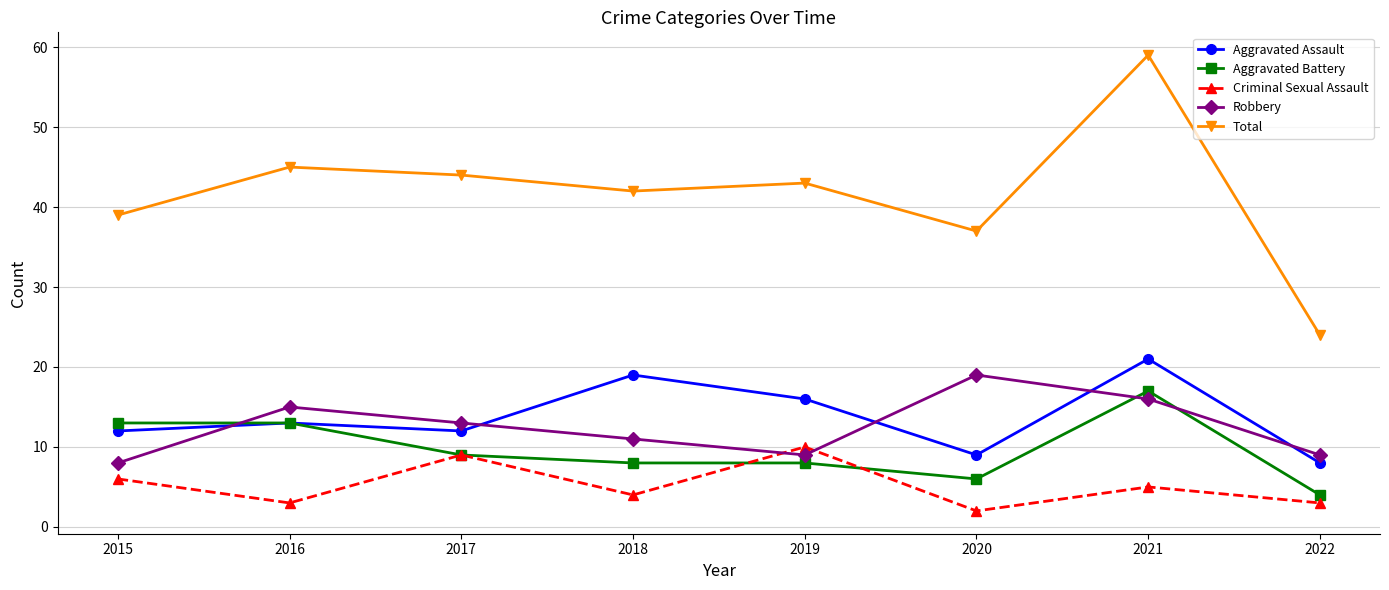

Rank the series by their maximum value, from highest to lowest.

Total, Aggravated Assault, Robbery, Aggravated Battery, Criminal Sexual Assault